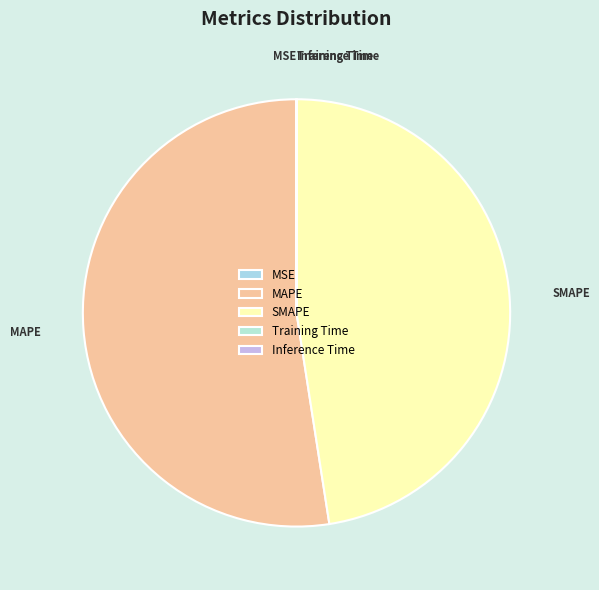

True or false: MAPE accounts for 63% of the total.

False